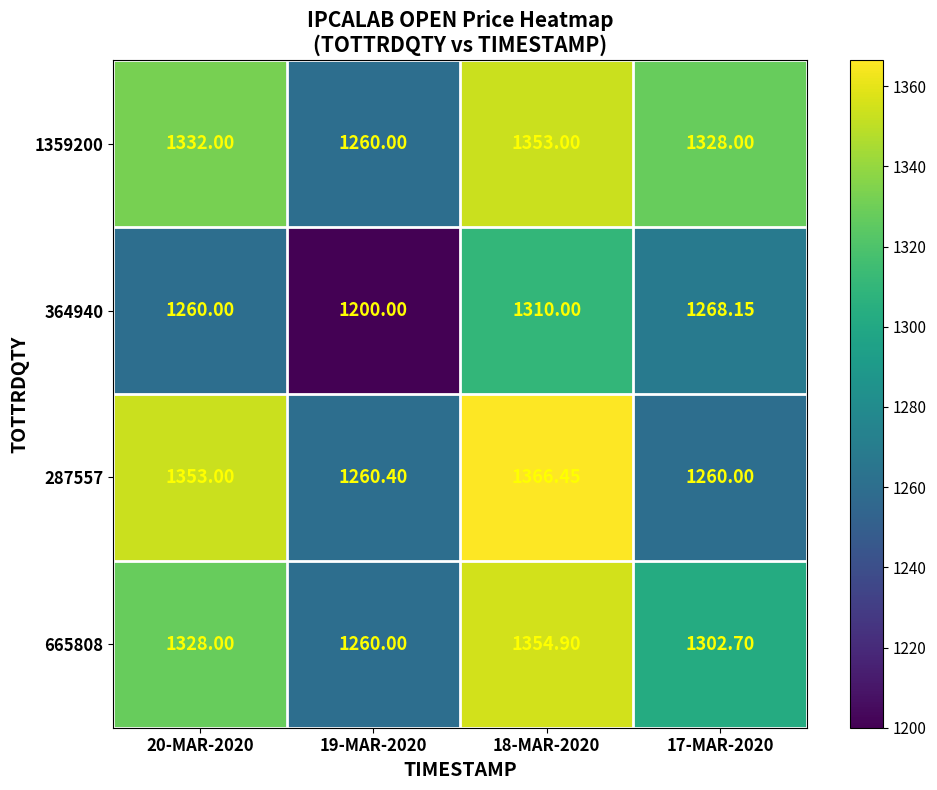

Is the value of 364940 at 18-MAR-2020 greater than the value of 1359200 at 19-MAR-2020?

Yes